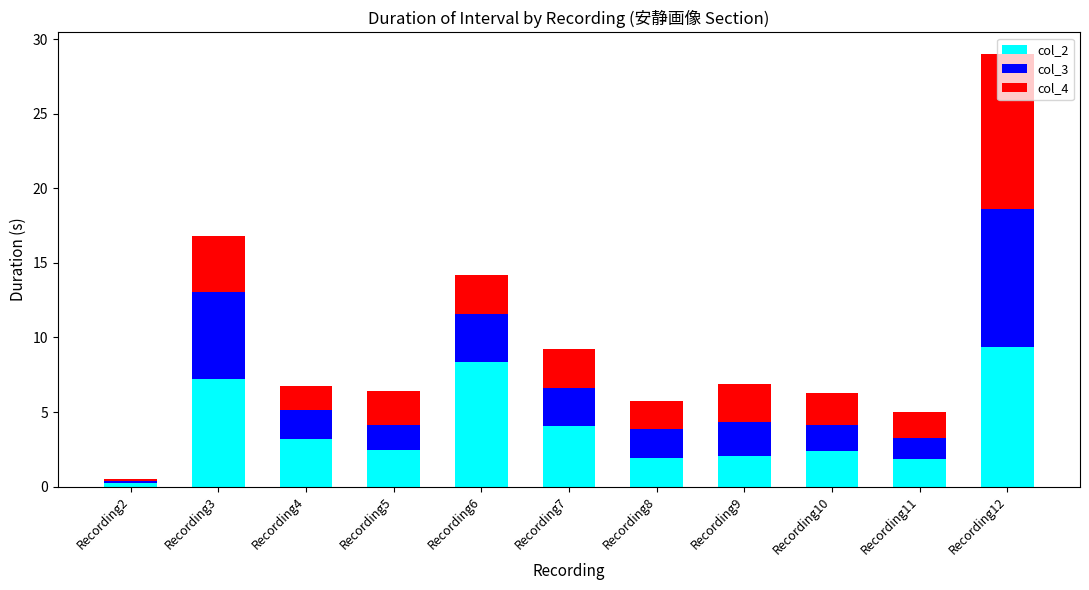

At which category is the sum across all series the highest?

Recording12